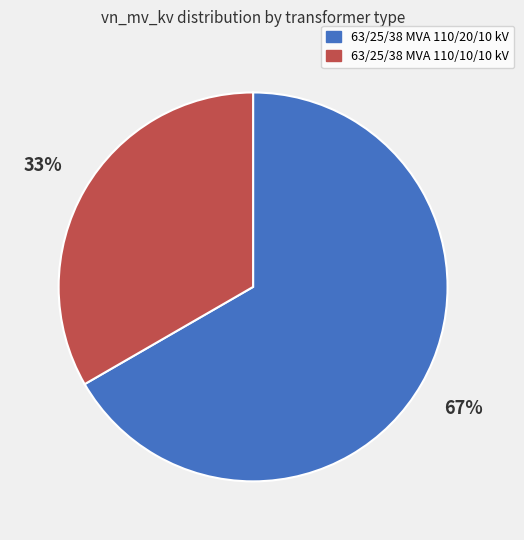

To the nearest percent, what is the average slice percentage?

50%